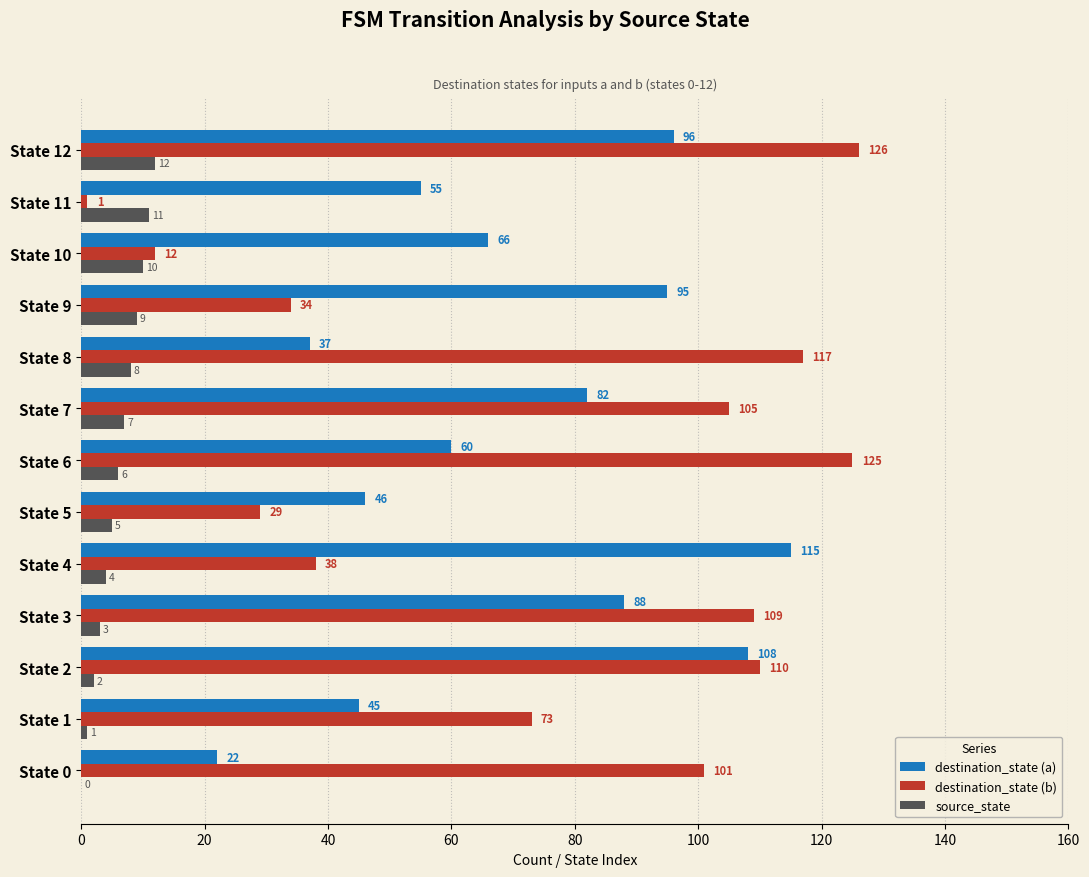

What is the sum of all destination_state (a) values?

915